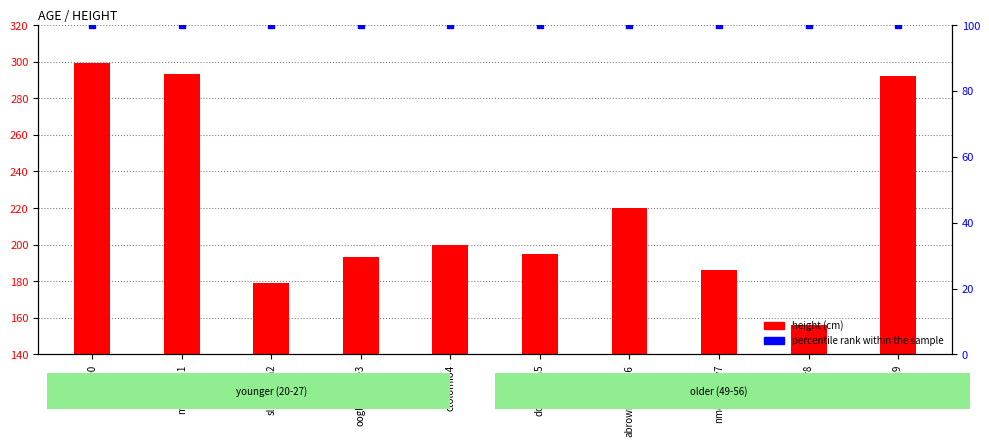

At how many categories does at least one series exceed 181?

10